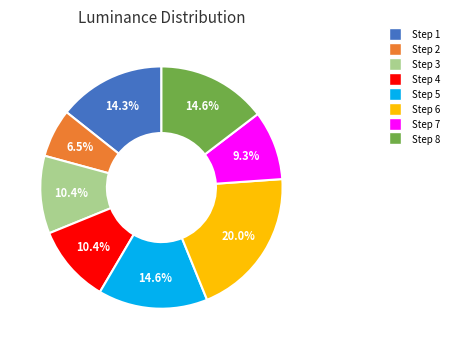

Is there a majority slice in this chart?

No